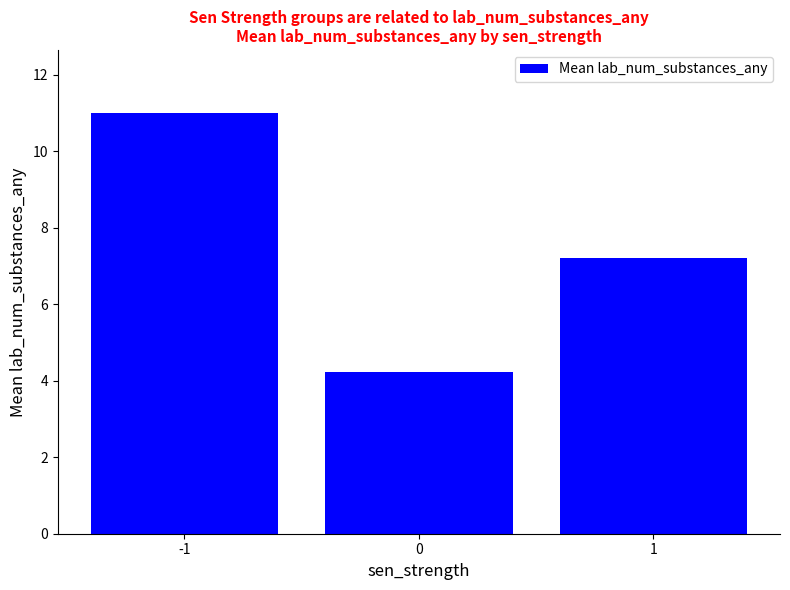

What is the greatest value displayed?

11.0